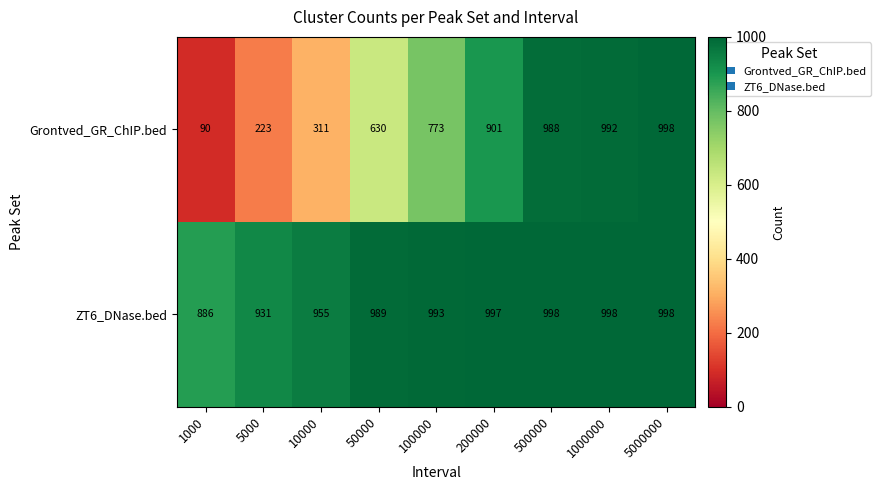

True or false: ZT6_DNase.bed has a value of 1432 at 5000000.

False